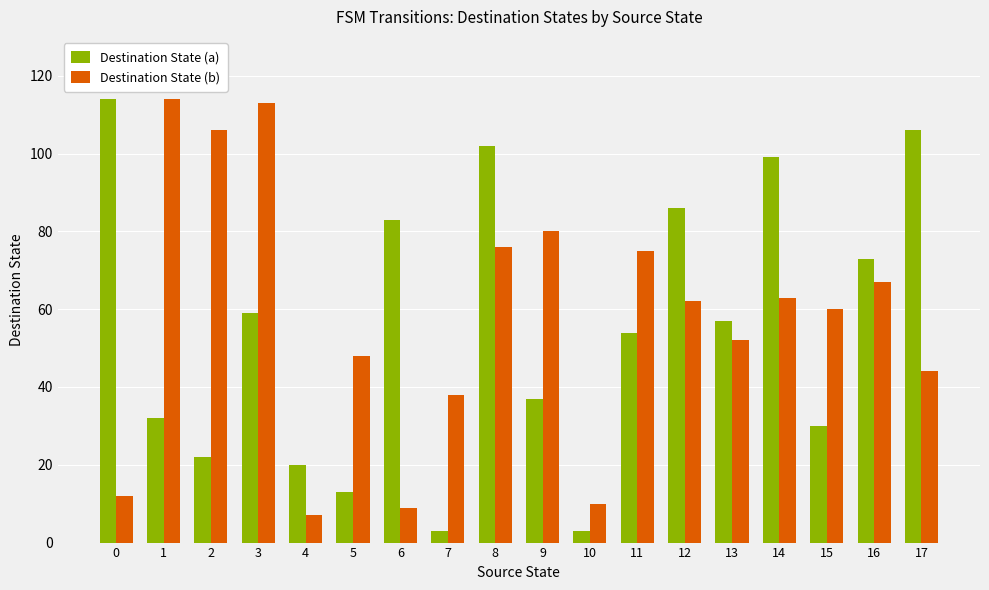

The value of Destination State (b) at 5 is 85. True or false?

False